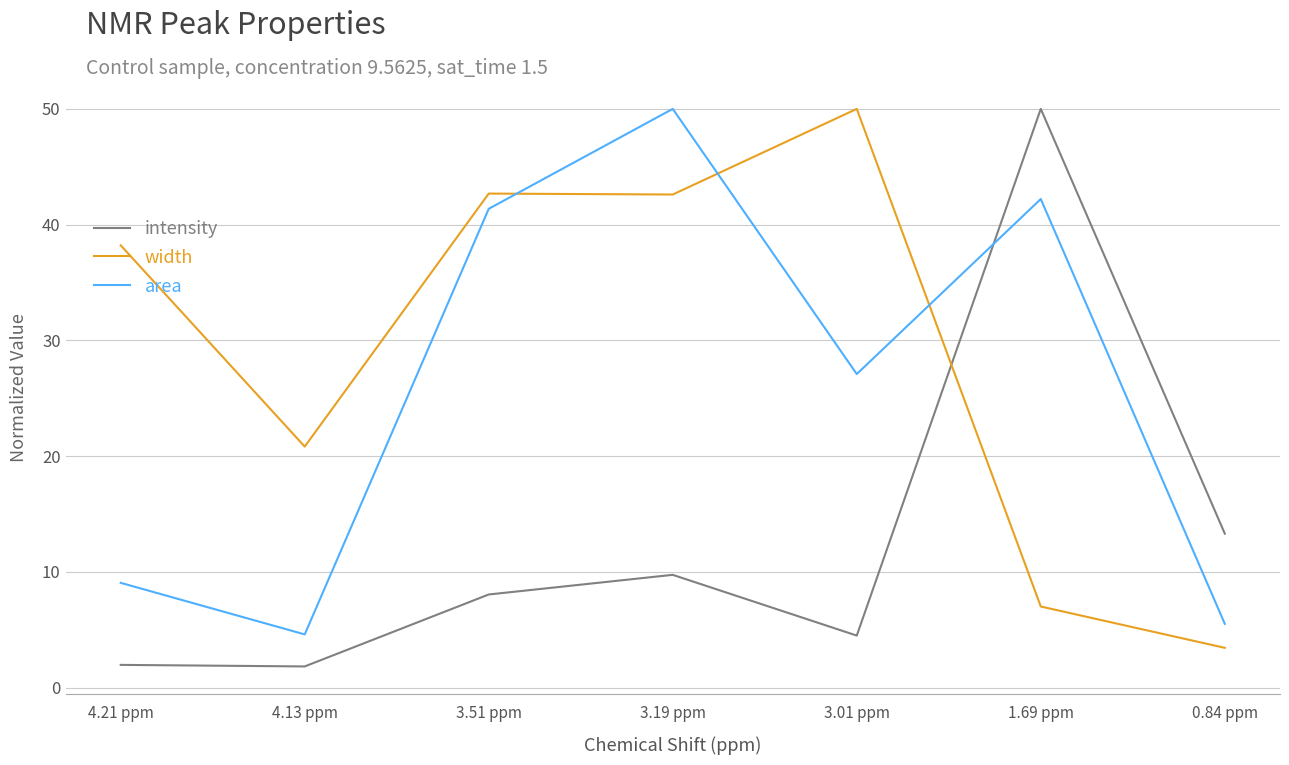

What is the minimum value shown in the chart?

1.8